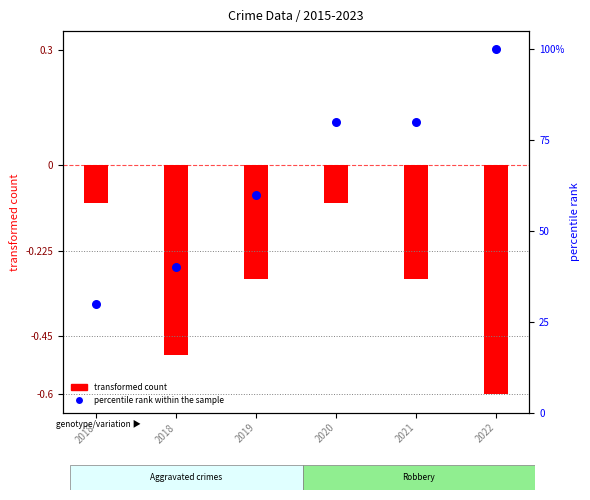

At how many categories does at least one series exceed 50?

4